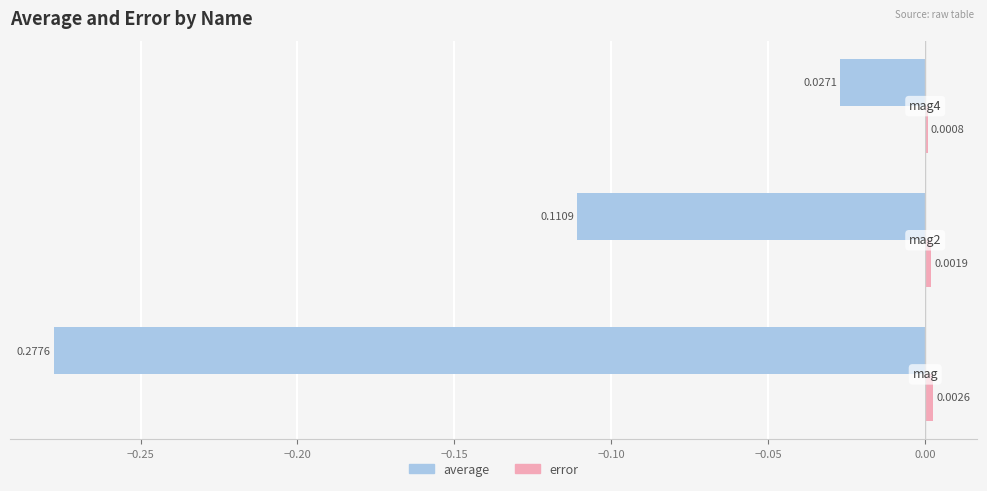

How many data points does each series have?

3